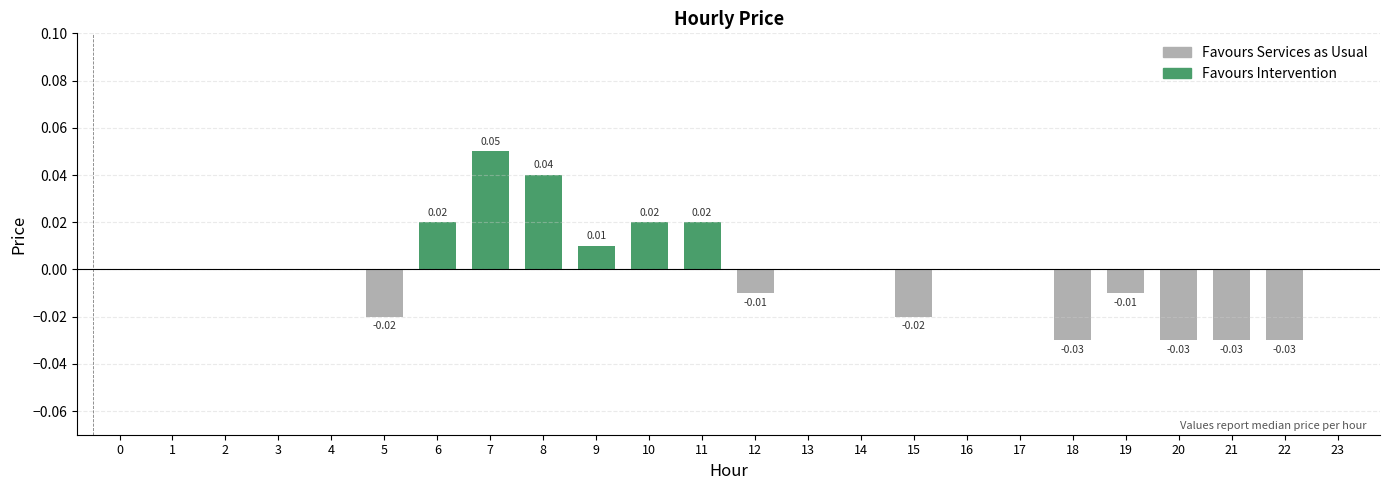

At 19, list the series in order from largest to smallest.

Favours Intervention, Favours Services as Usual